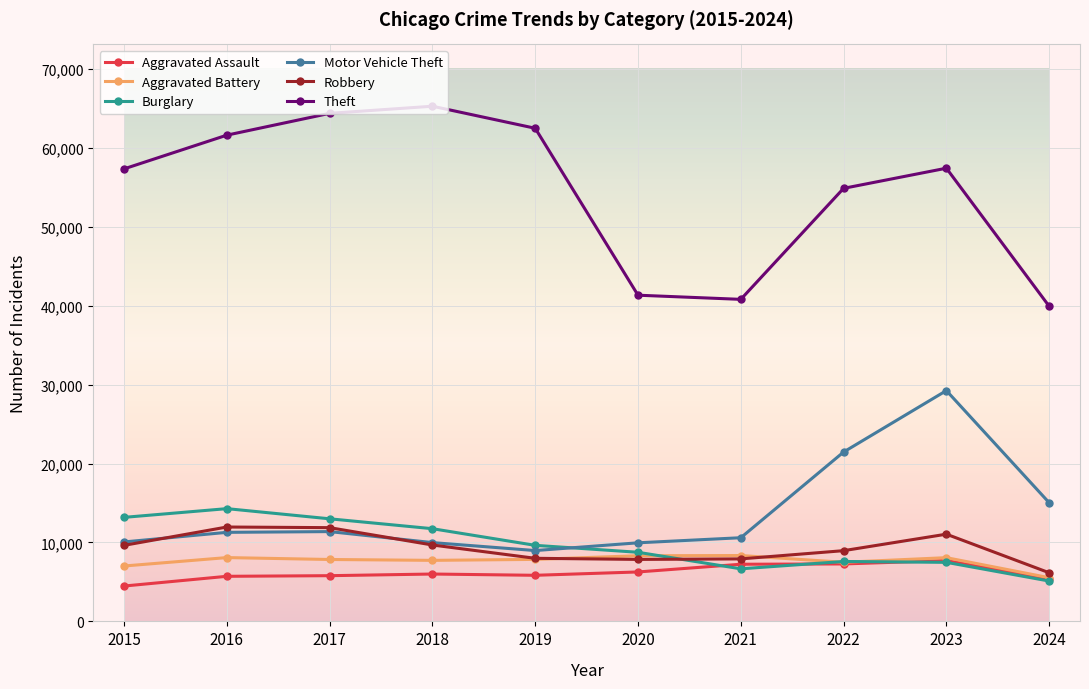

True or false: Theft and Robbery cross at least once.

False